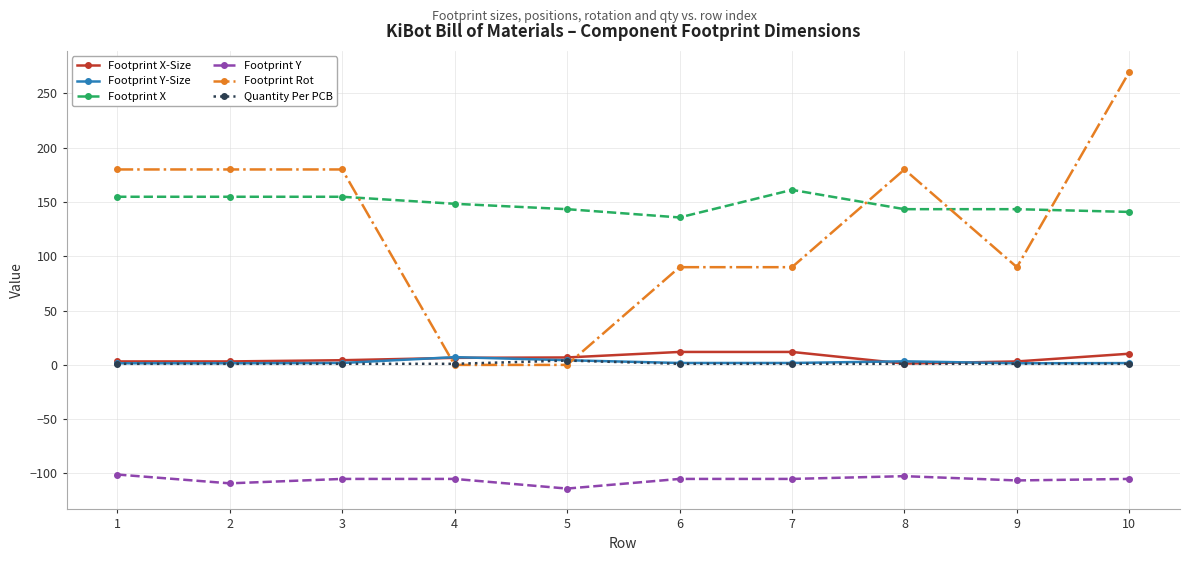

True or false: Footprint X and Footprint Y-Size cross at least once.

False